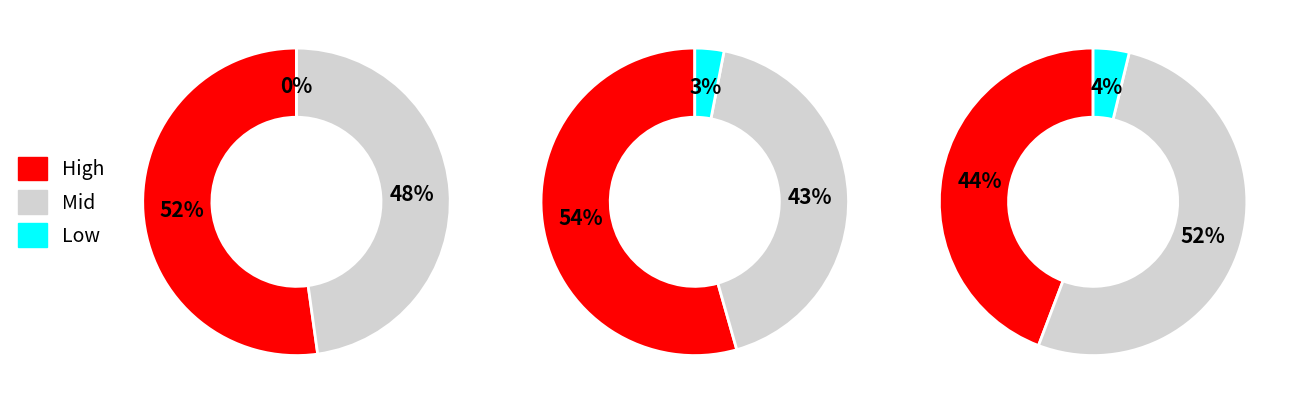

The B54 slice represents 16% of the pie. True or false?

False